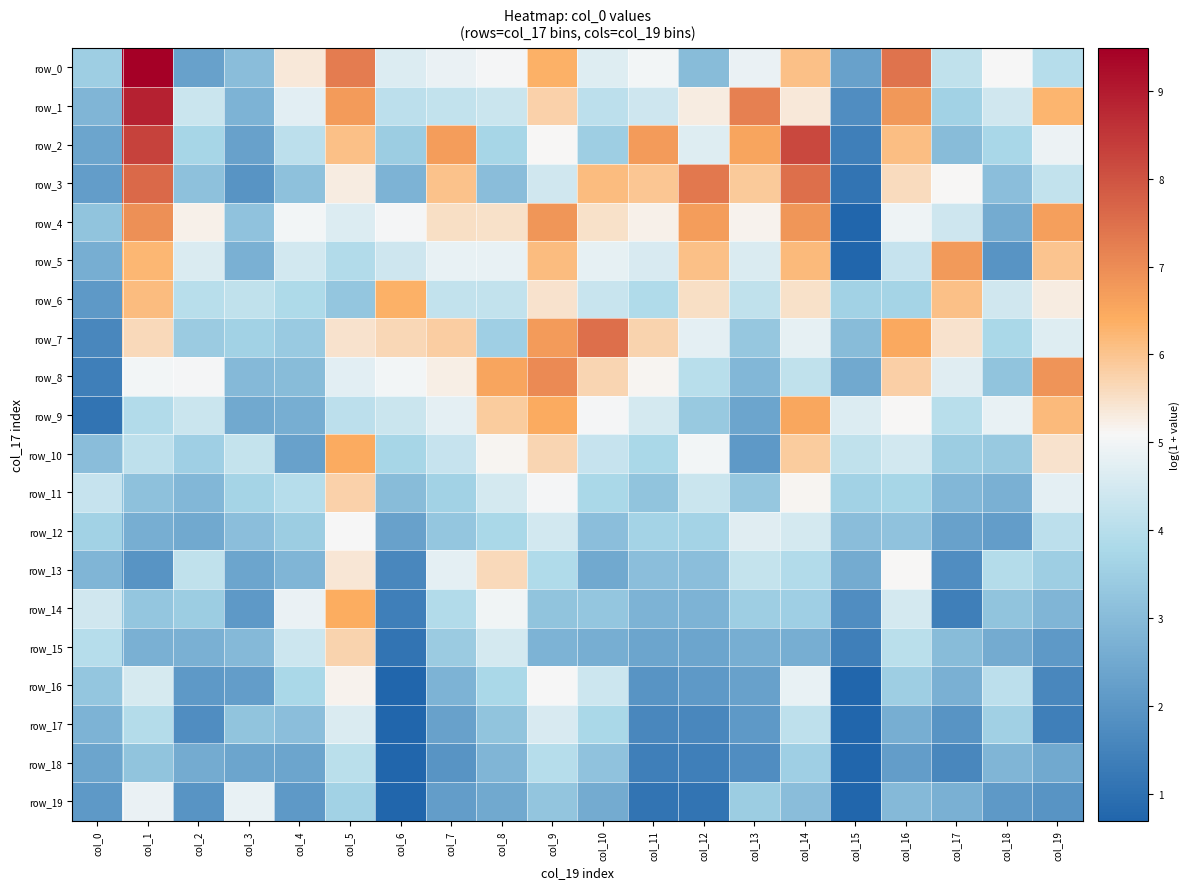

What is the difference between the highest and lowest values at col_14?

5.6